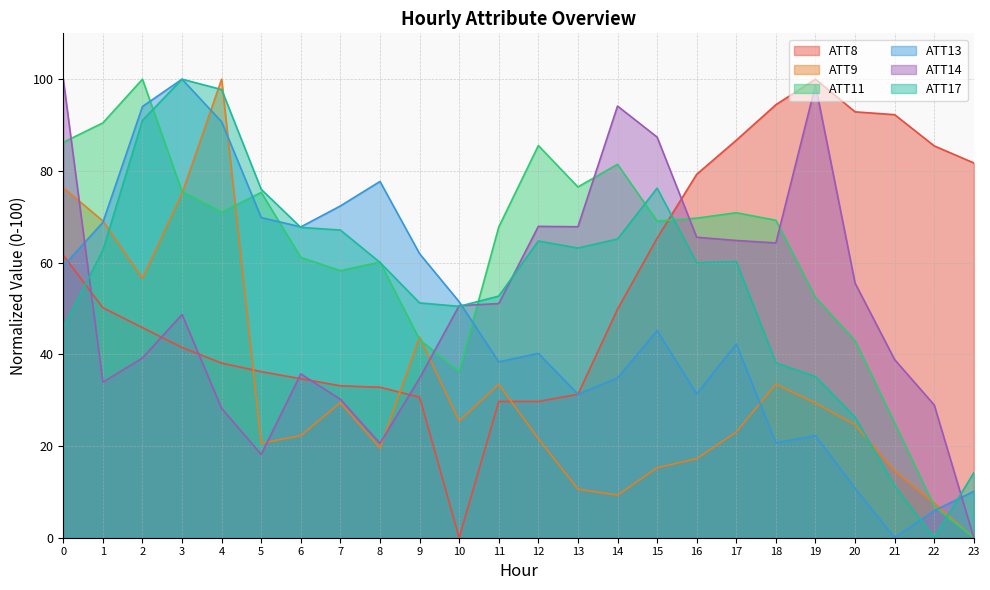

How many interior local peaks does the ATT9 series have?

5